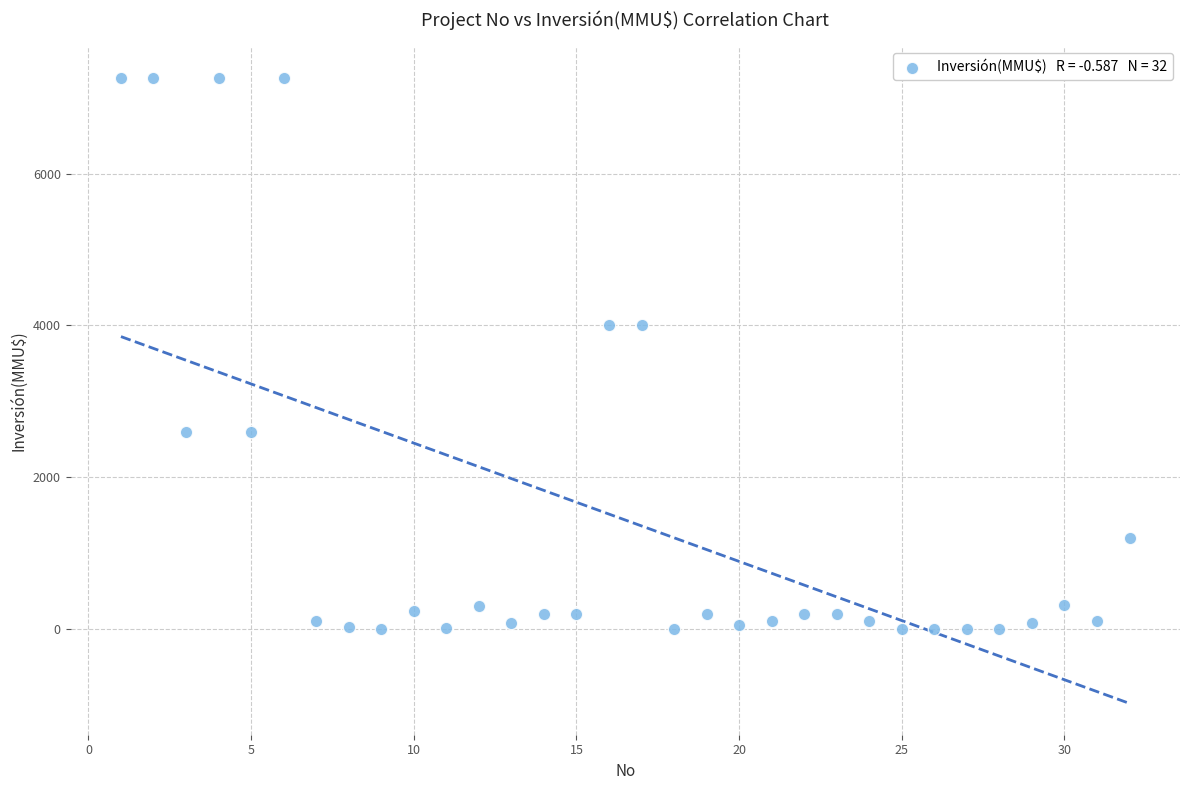

What is the range of Y values (max minus min)?

7263